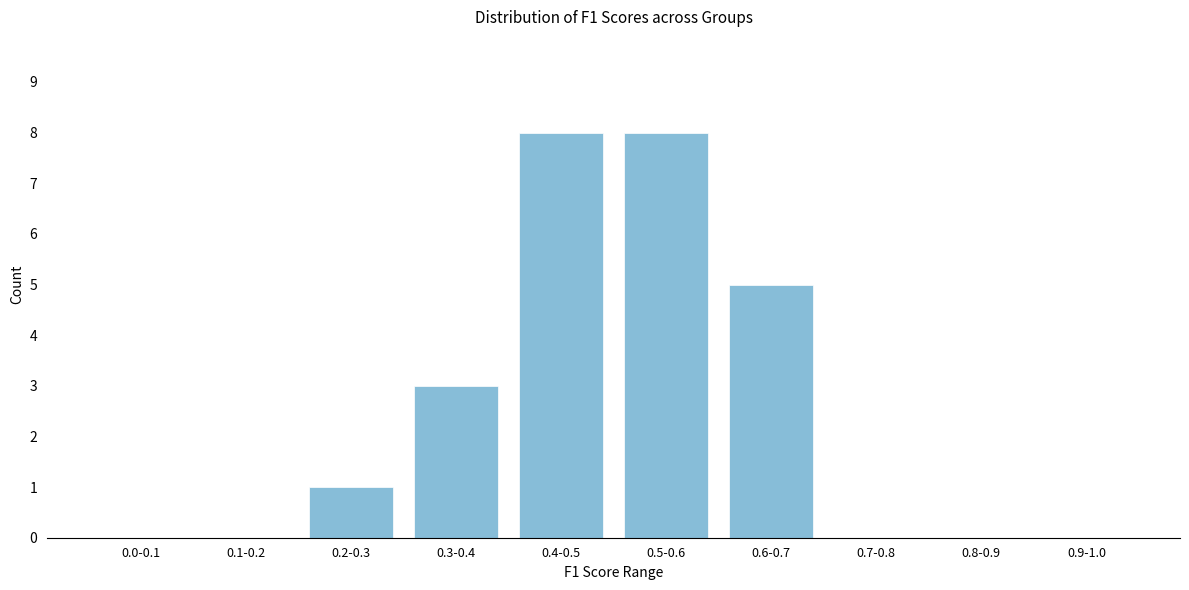

Reading right to left, transcribe all the data shown in this chart.

0.9-1.0=0	0.8-0.9=0	0.7-0.8=0	0.6-0.7=5	0.5-0.6=8	0.4-0.5=8	0.3-0.4=3	0.2-0.3=1	0.1-0.2=0	0.0-0.1=0